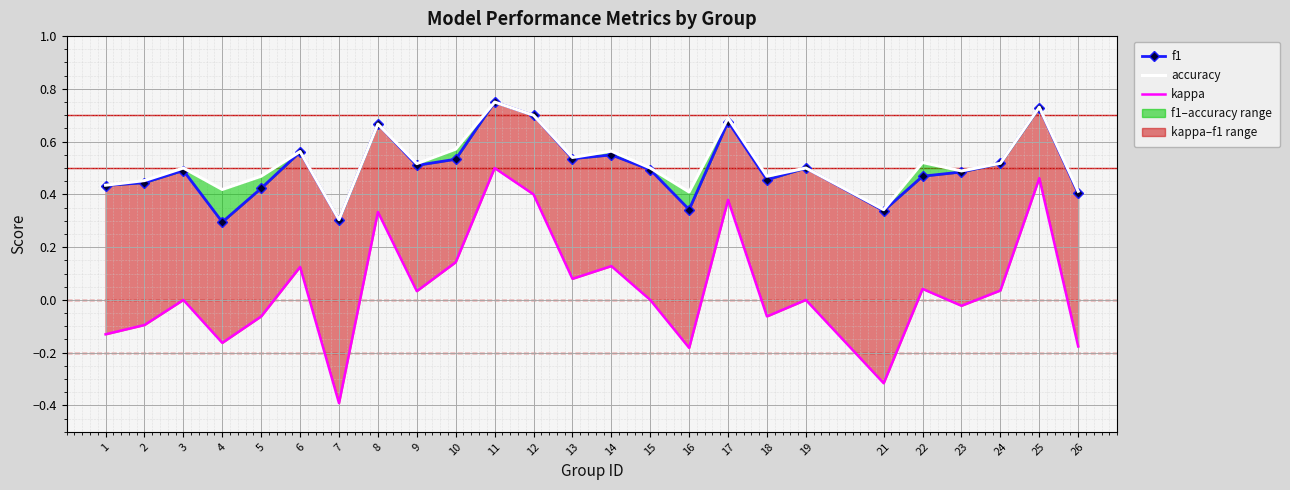

At which category does the chart reach its peak across all series?

11